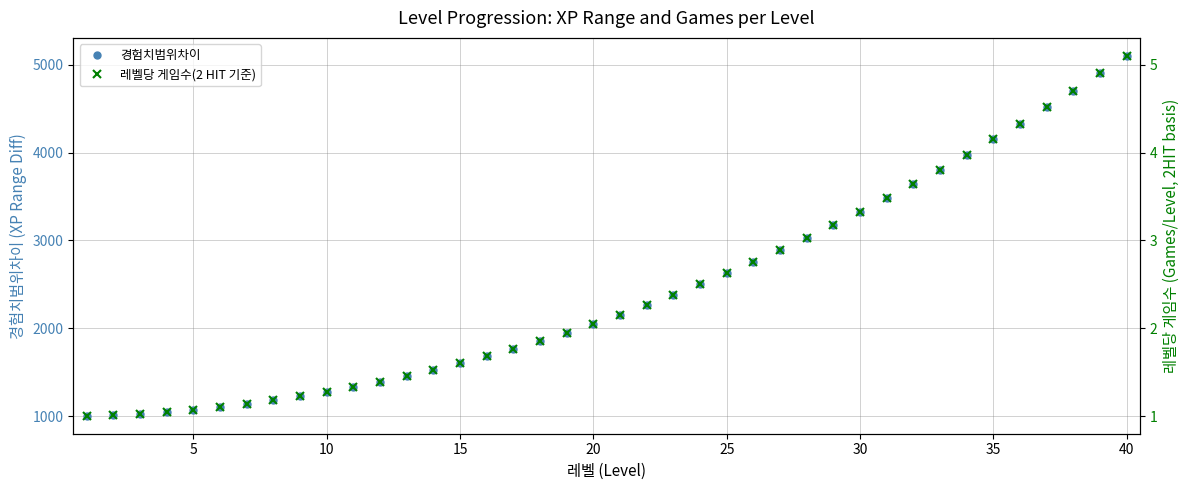

What is the lowest value of the 경험치범위차이 series?

1005